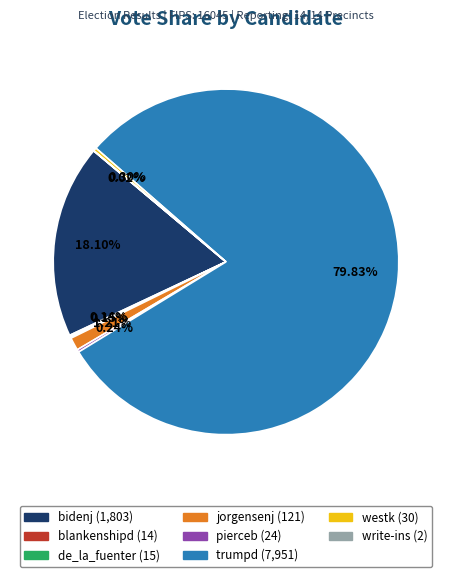

What is the largest slice in the pie chart?

trumpd